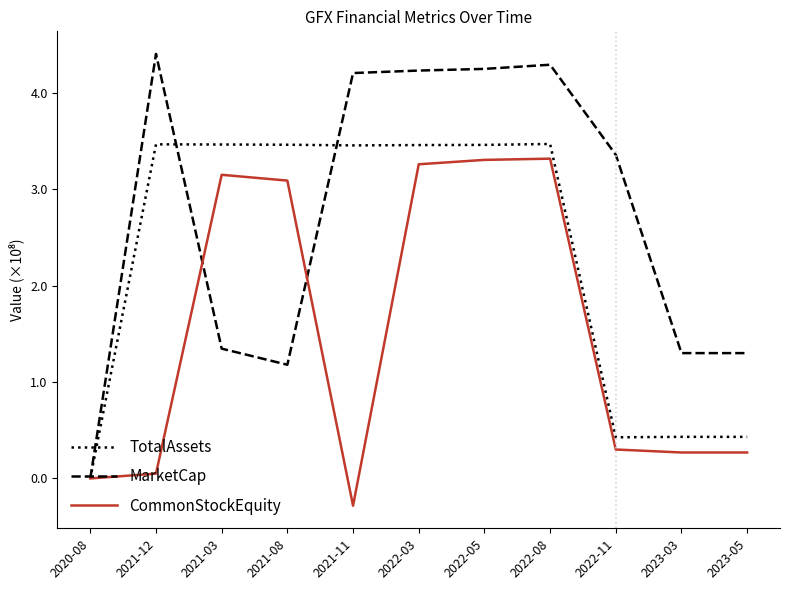

What is the greatest value displayed?

4.4